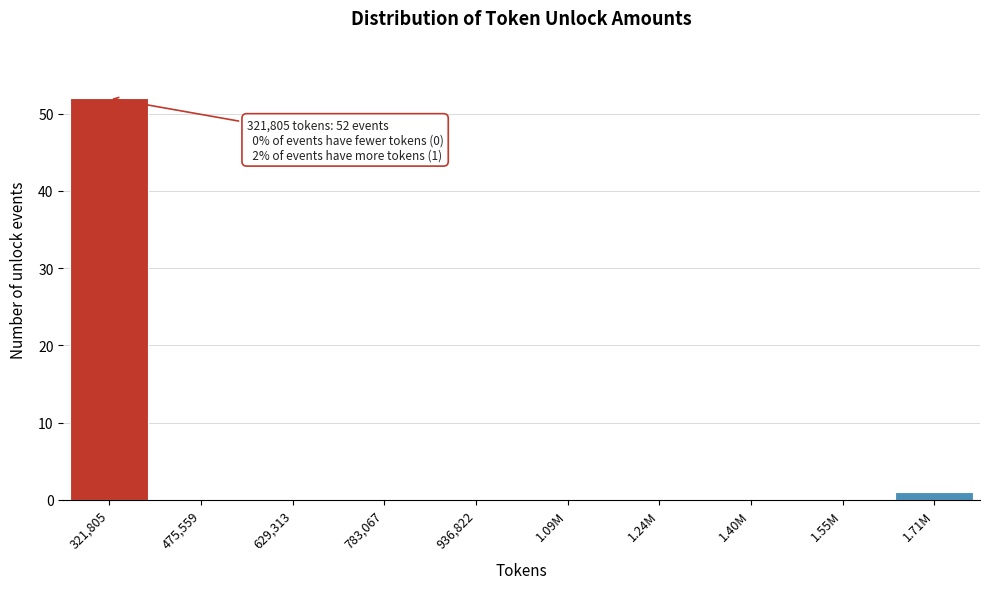

Reading left to right, list all the values displayed in this chart.

321,805=52	475,559=0	629,313=0	783,067=0	936,822=0	1.09M=0	1.24M=0	1.40M=0	1.55M=0	1.71M=1